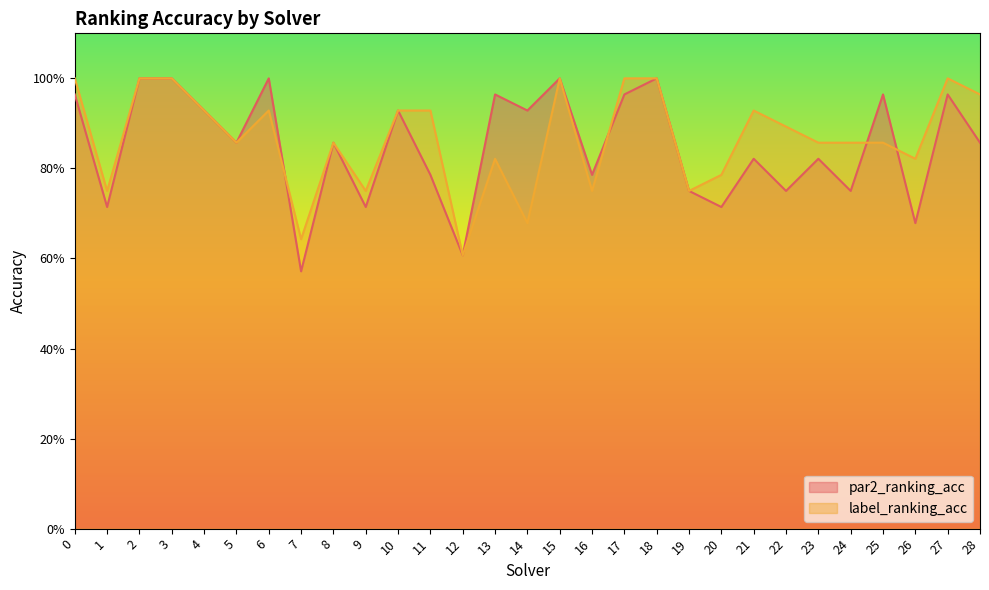

In par2_ranking_acc, how many points are higher than both neighbors (excluding endpoints)?

10